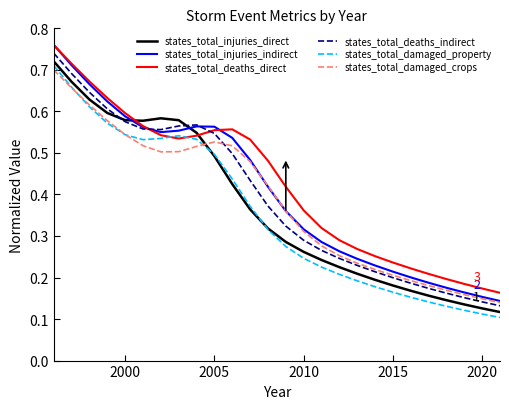

Which series has the largest range (max minus min)?

states_total_injuries_indirect